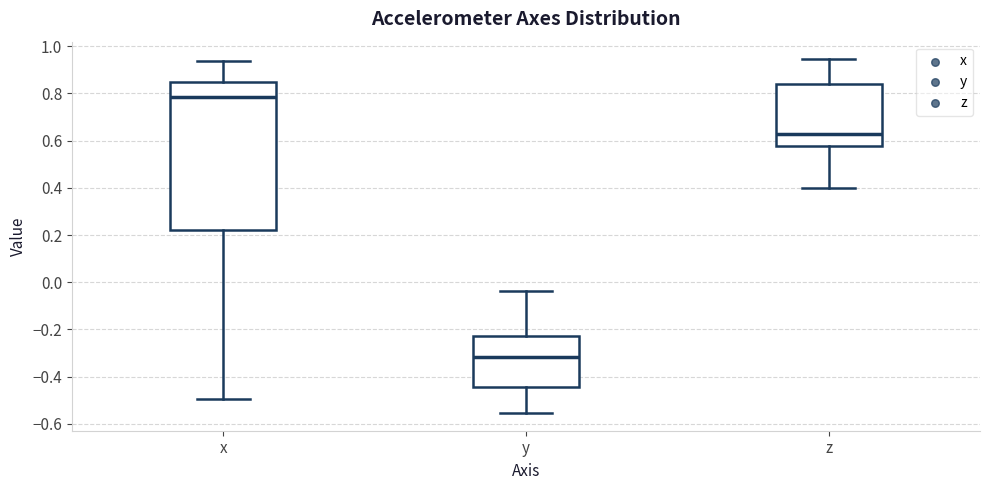

Reading left to right, transcribe this box plot: for each box, give where its median line is, the range the box spans, and where its two whiskers end, as read against the y-axis. The values are not printed on the chart, so give them approximately, as read against the axis.

x: median 0.78, box 0.22 to 0.84, whiskers -0.50 to 0.94
y: median -0.32, box -0.44 to -0.22, whiskers -0.56 to -0.04
z: median 0.62, box 0.58 to 0.84, whiskers 0.40 to 0.94